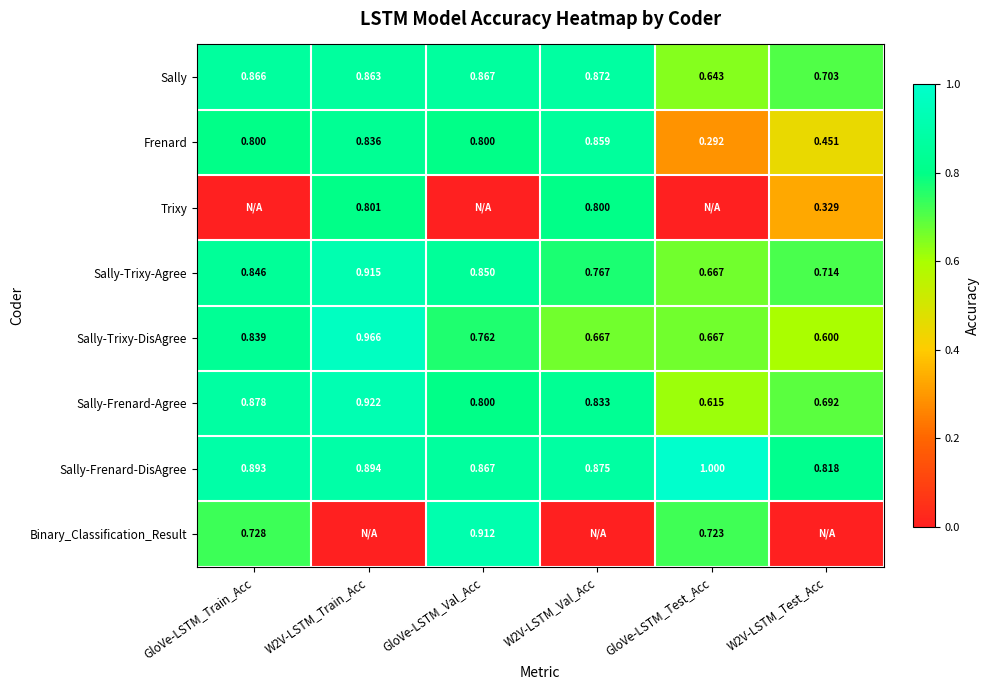

Which category has the lowest value in the Sally series?

GloVe-LSTM_Test_Acc